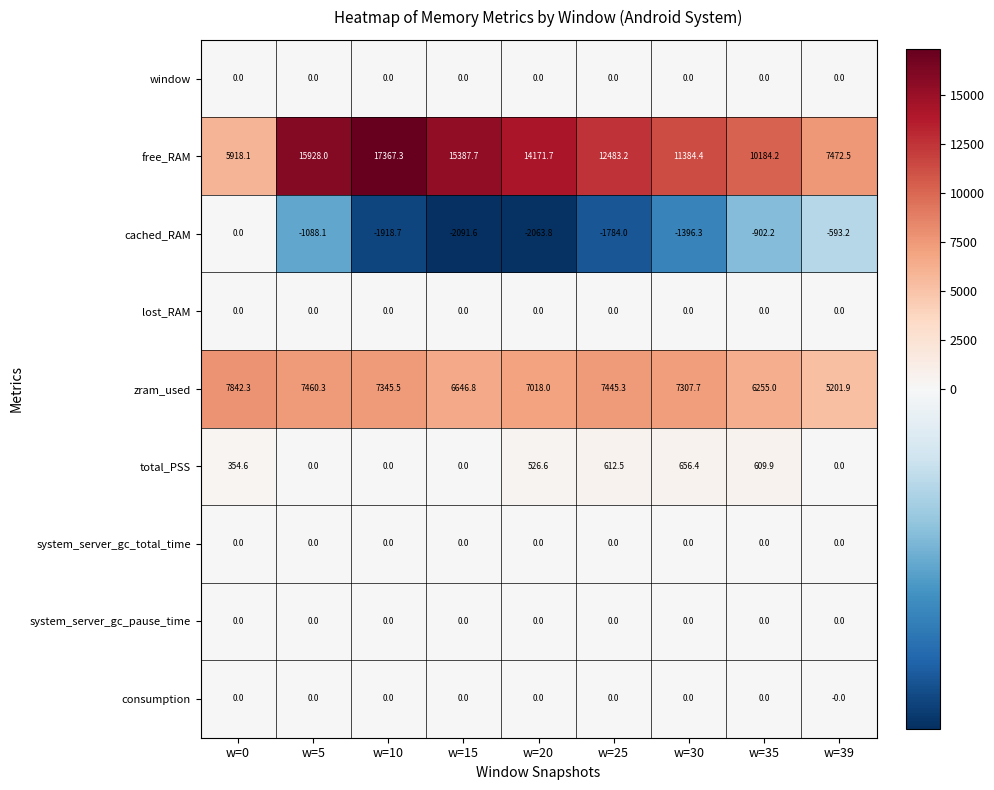

What is the total value across all series at w=5?

22300.2